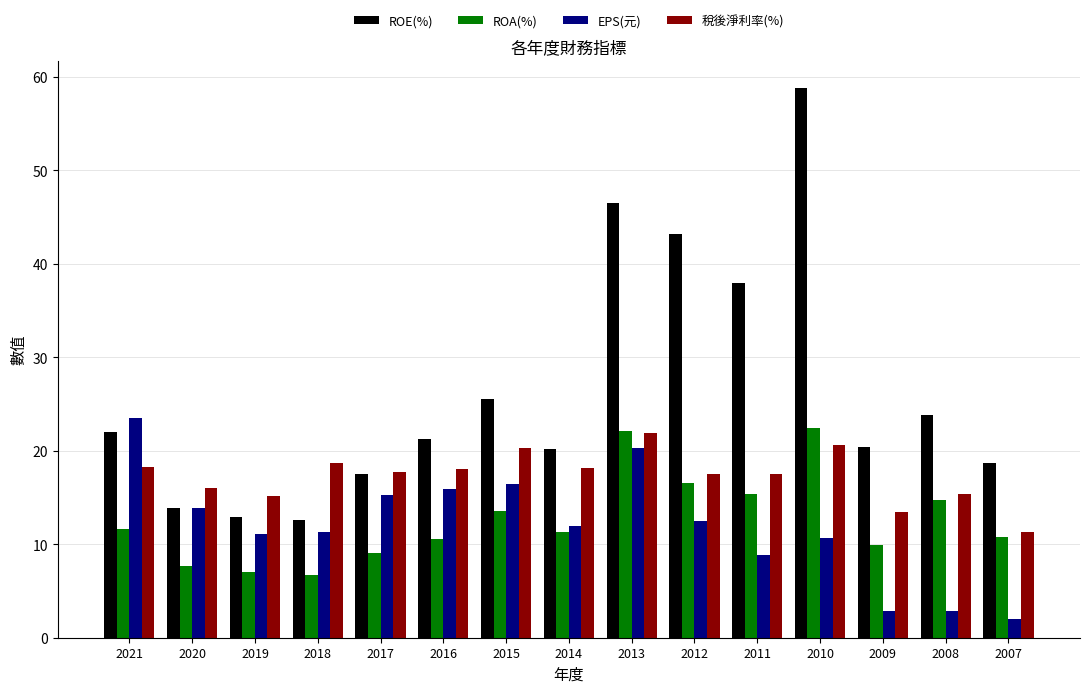

What is the value of the EPS(元) bar at the 1st from the left?

23.5